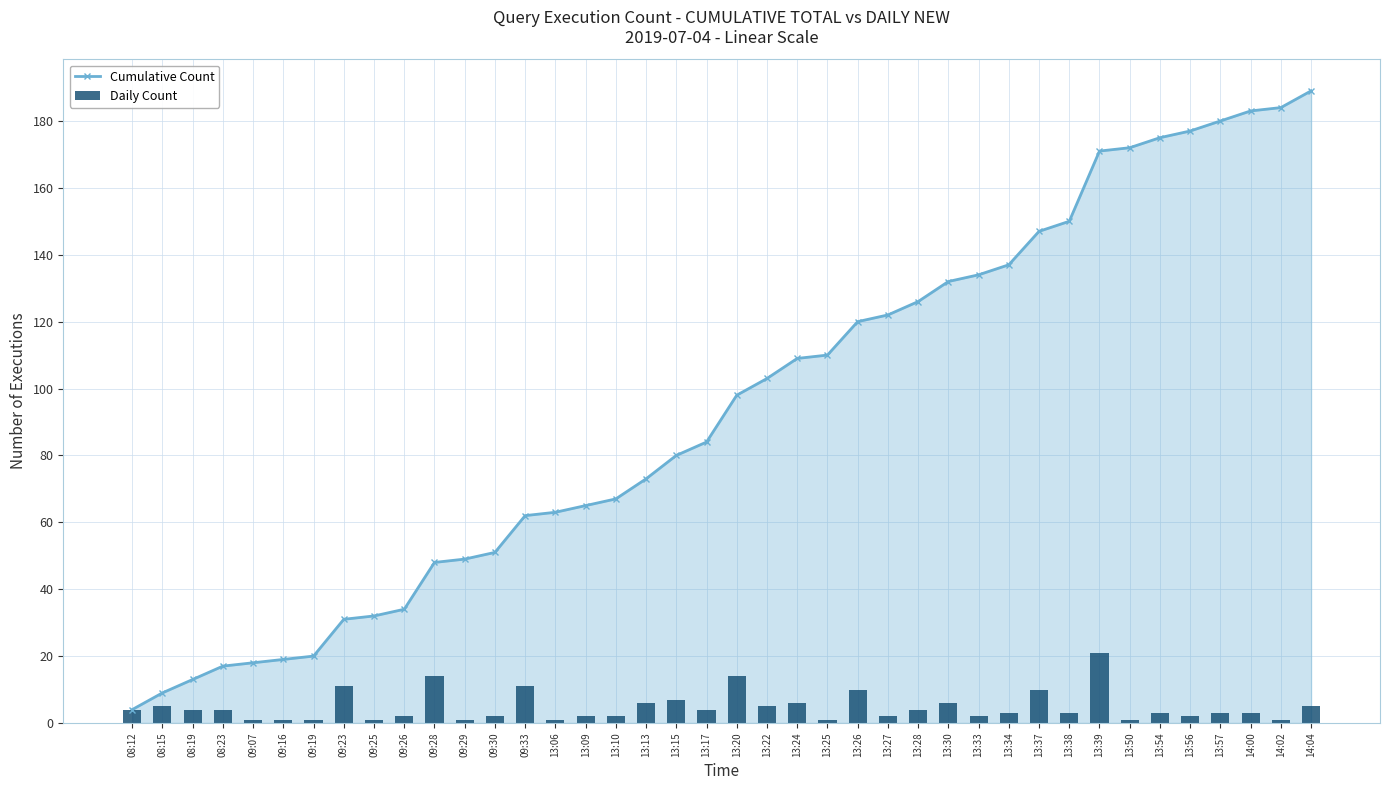

Between 09:07 and 13:09, which series saw the biggest shift?

Cumulative Count